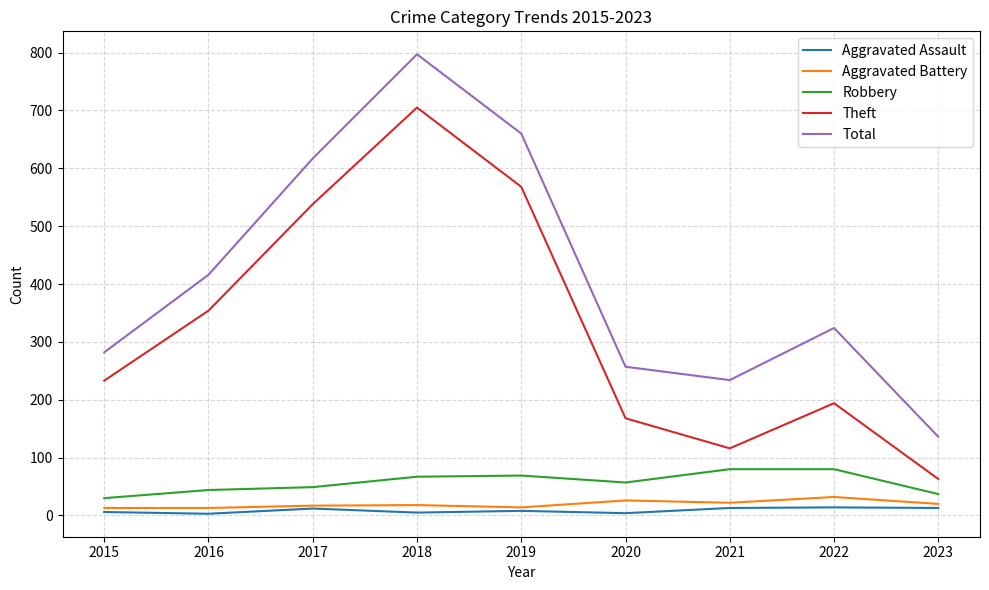

What is the maximum value for Total?

797